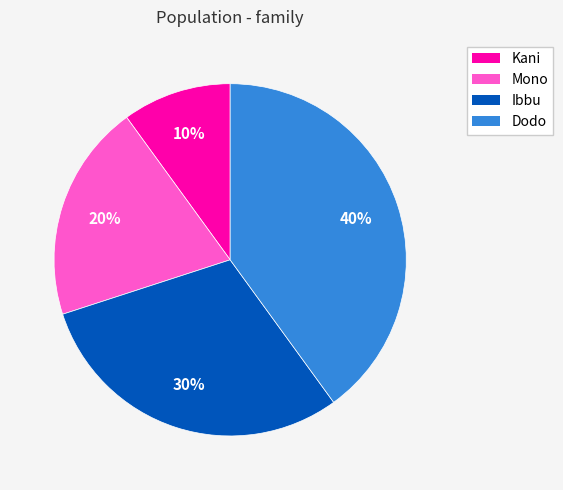

Count the number of slices in the pie.

4